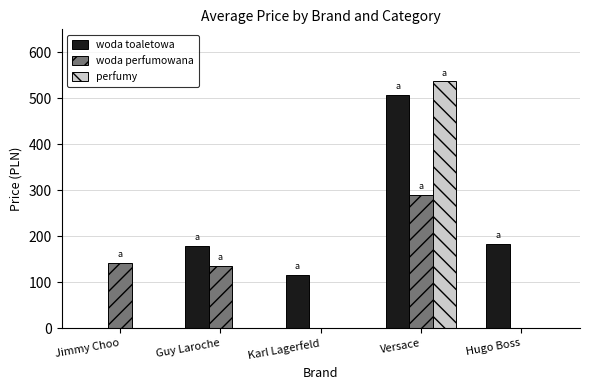

The value of perfumy at Hugo Boss is 352.9. True or false?

False